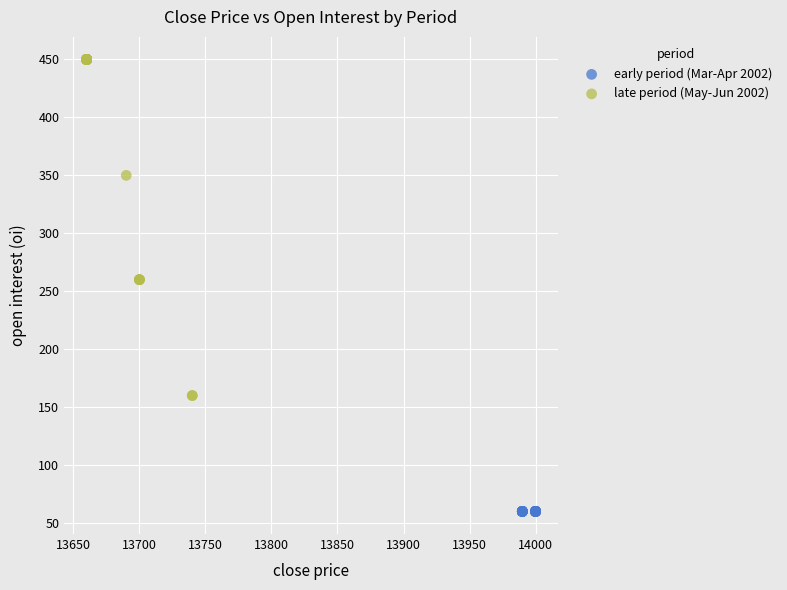

Which series reaches the minimum Y coordinate?

early period (Mar-Apr 2002)